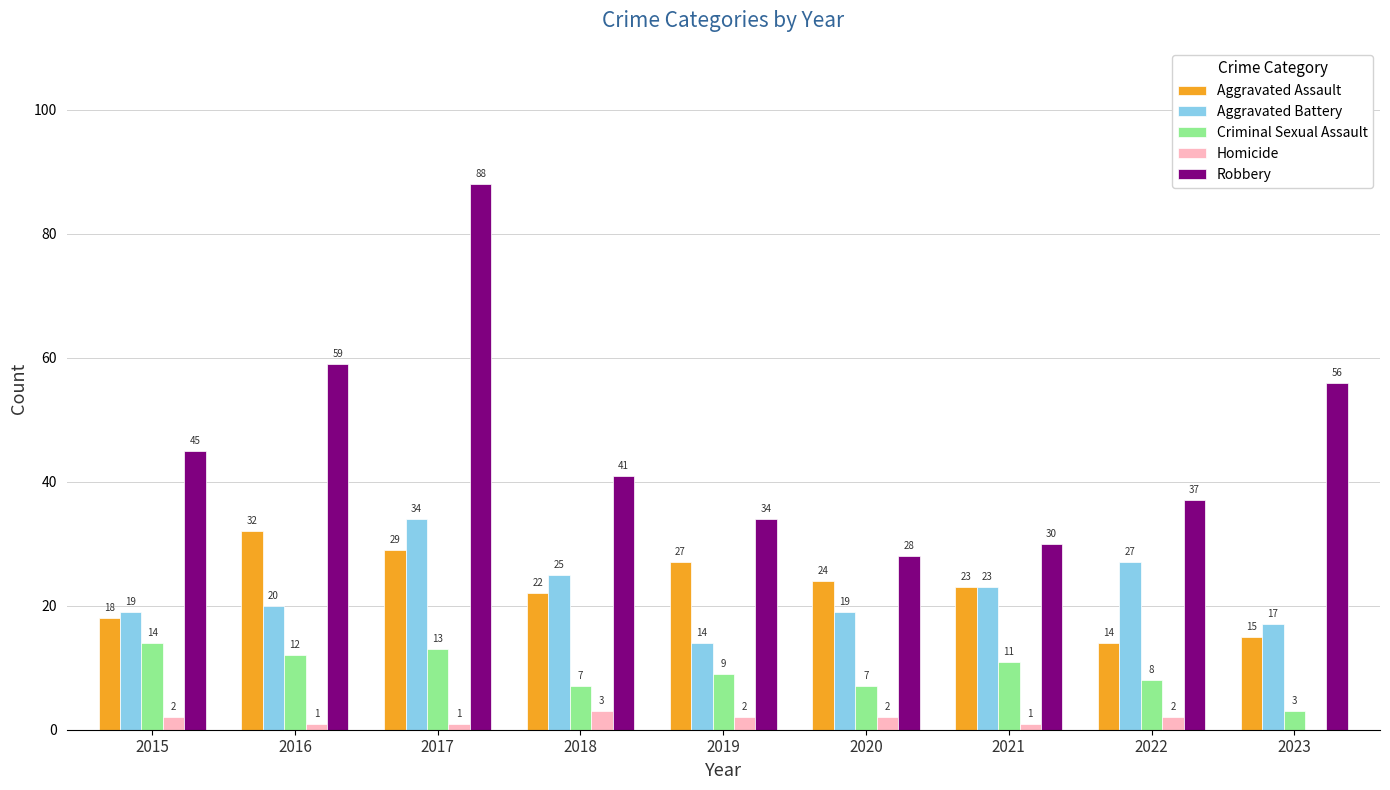

The Aggravated Assault series shows 18 at 2015. True or false?

True